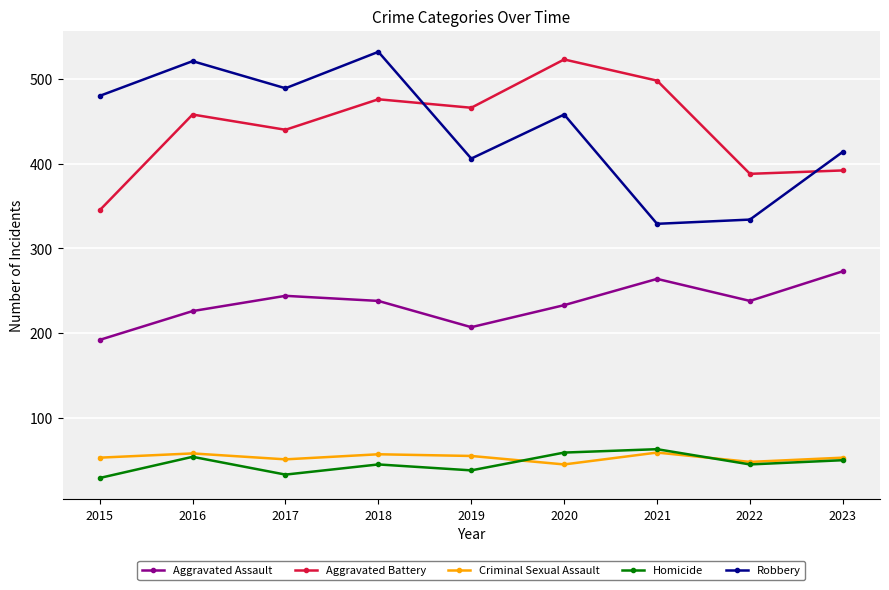

True or false: Criminal Sexual Assault has a value of 51 at 2017.

True